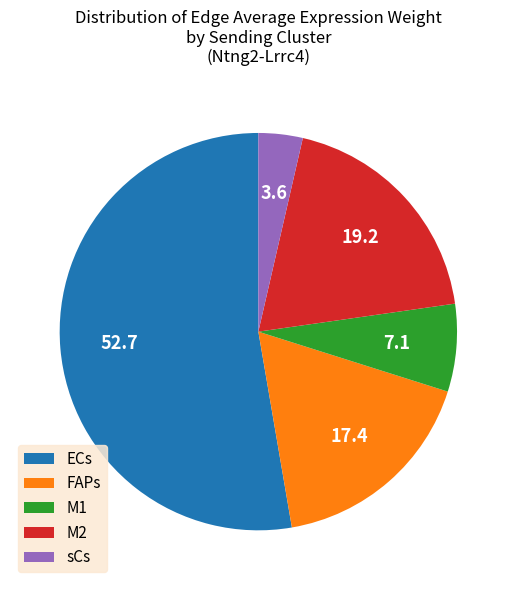

Count the number of slices in the pie.

5